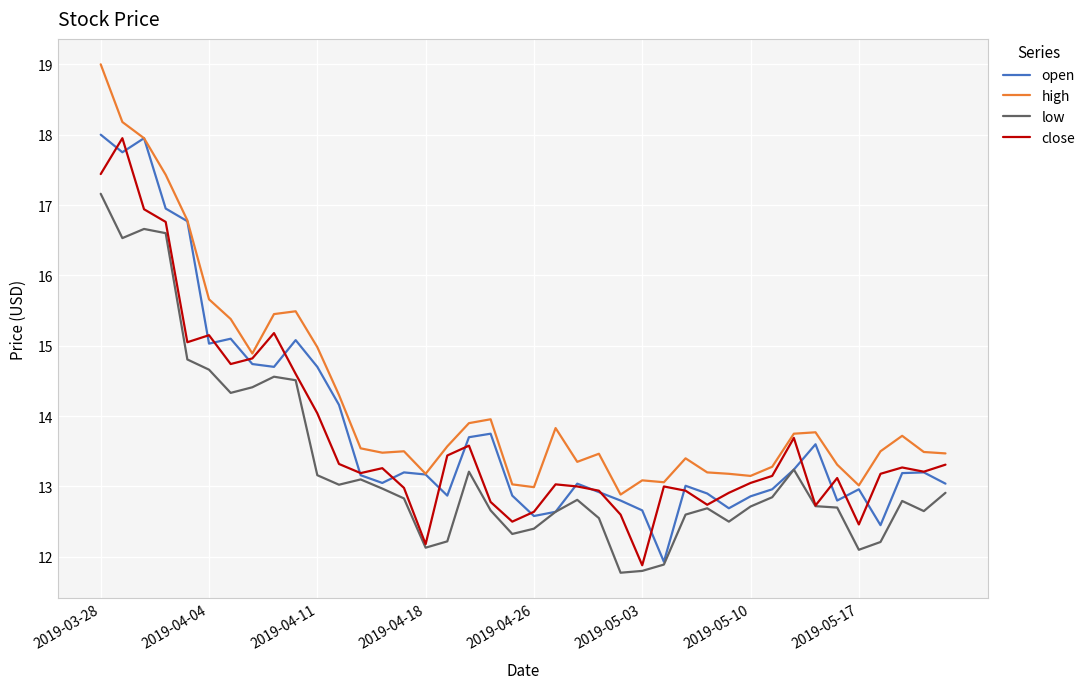

True or false: low and high intersect in this chart.

False